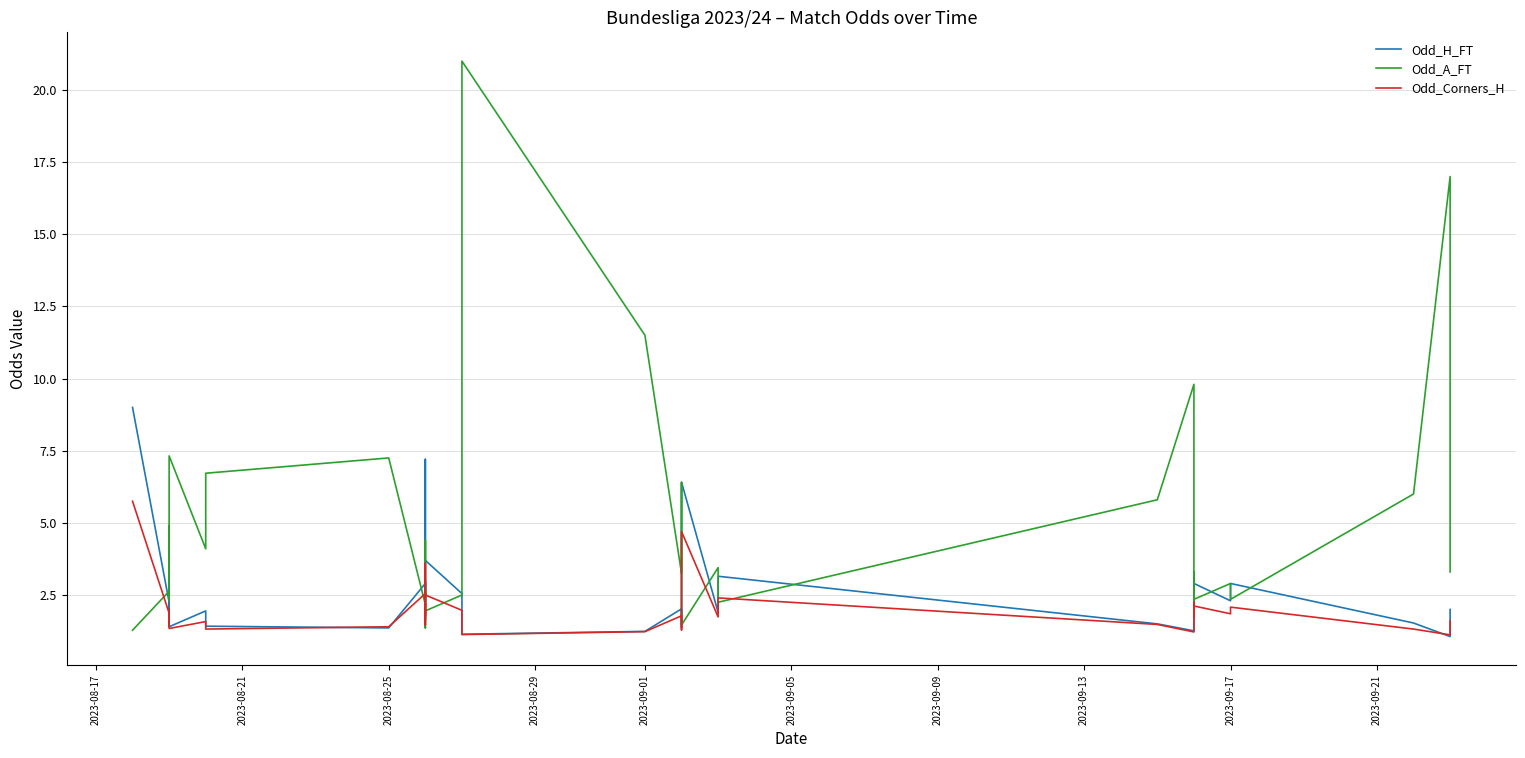

In Odd_A_FT, how many points are lower than both neighbors (excluding endpoints)?

12